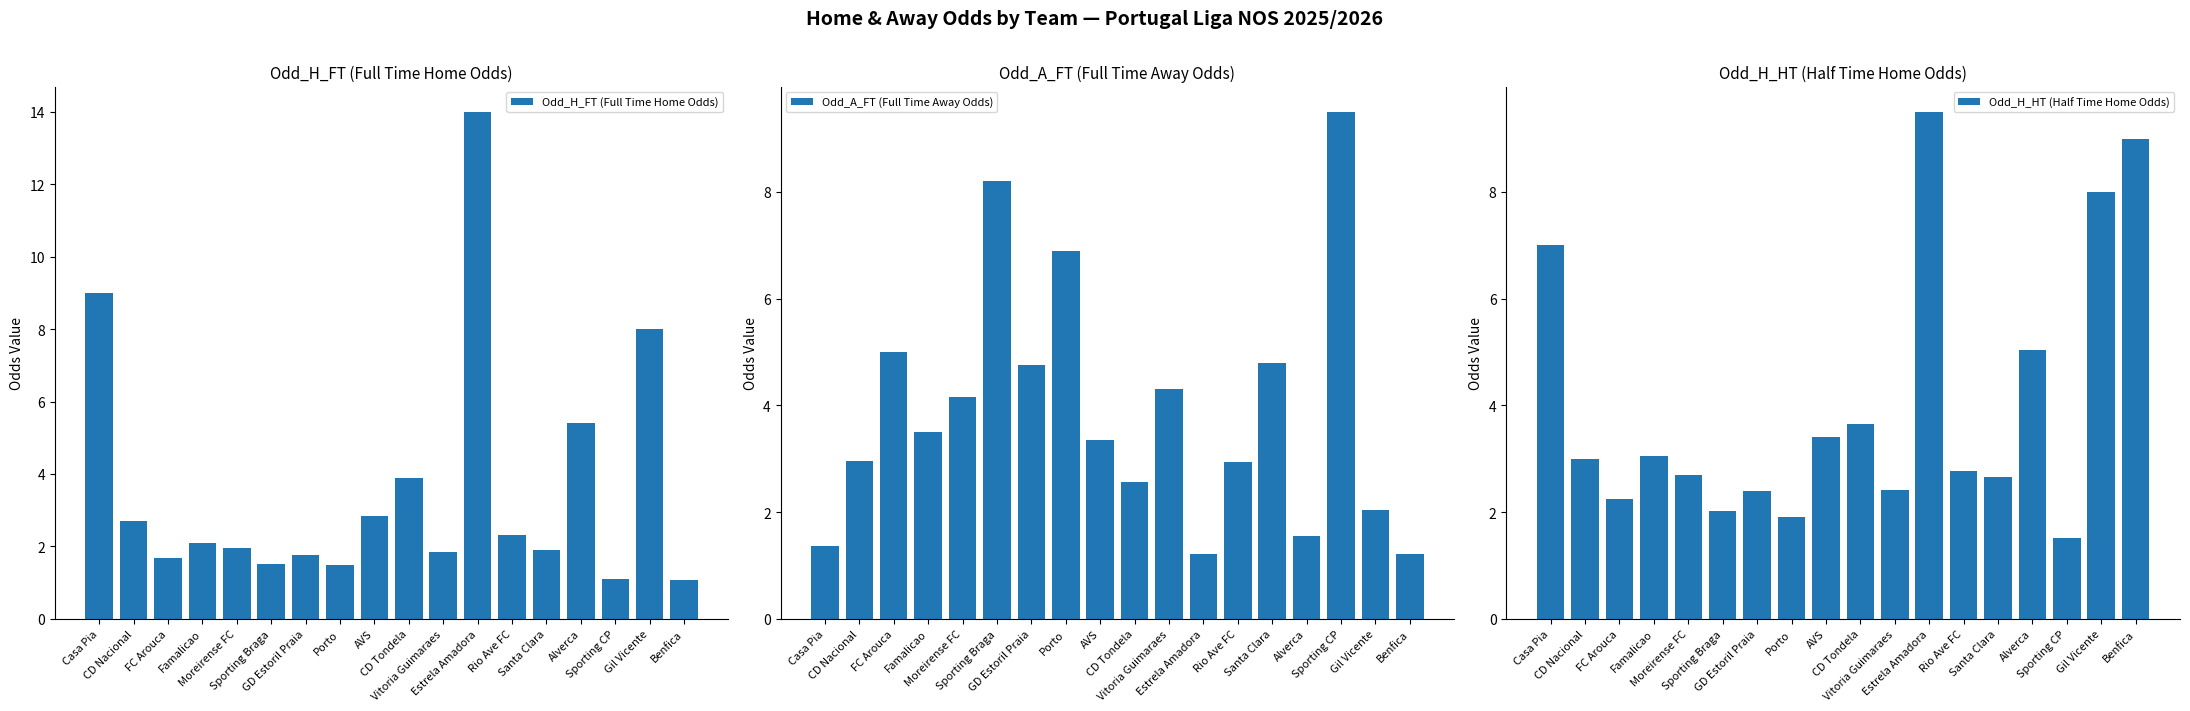

What is the maximum value for Odd_H_HT (Half Time Home Odds)?

9.5